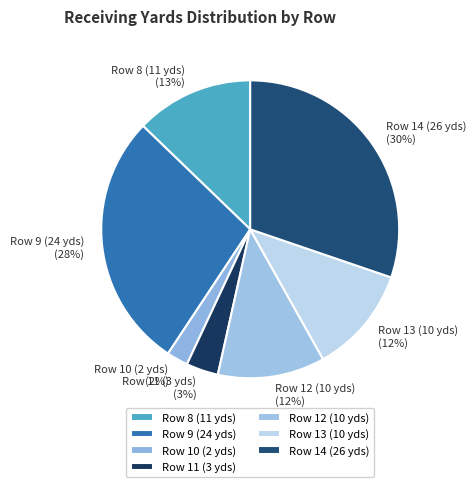

To the nearest percent, what percentage of the pie is Row 13 (10 yds)?

12%